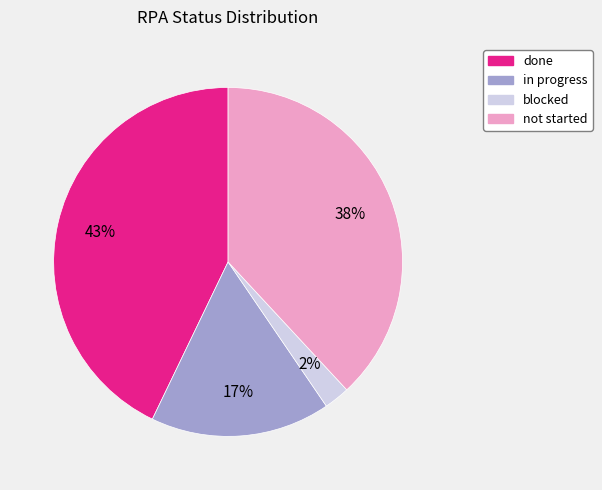

To the nearest percent, what percentage of the pie is blocked?

2%